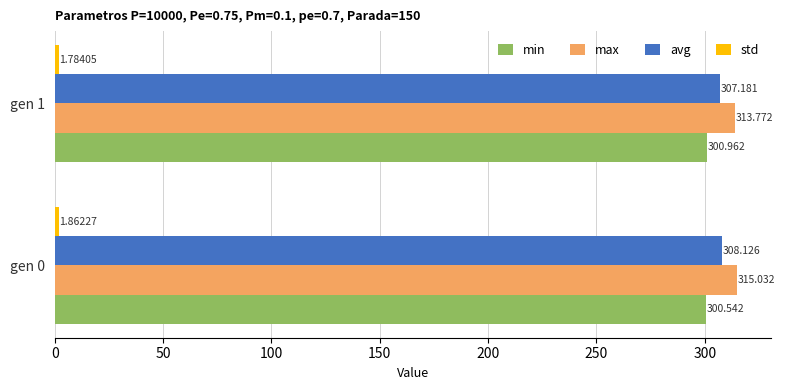

Which series has the widest spread of values?

max